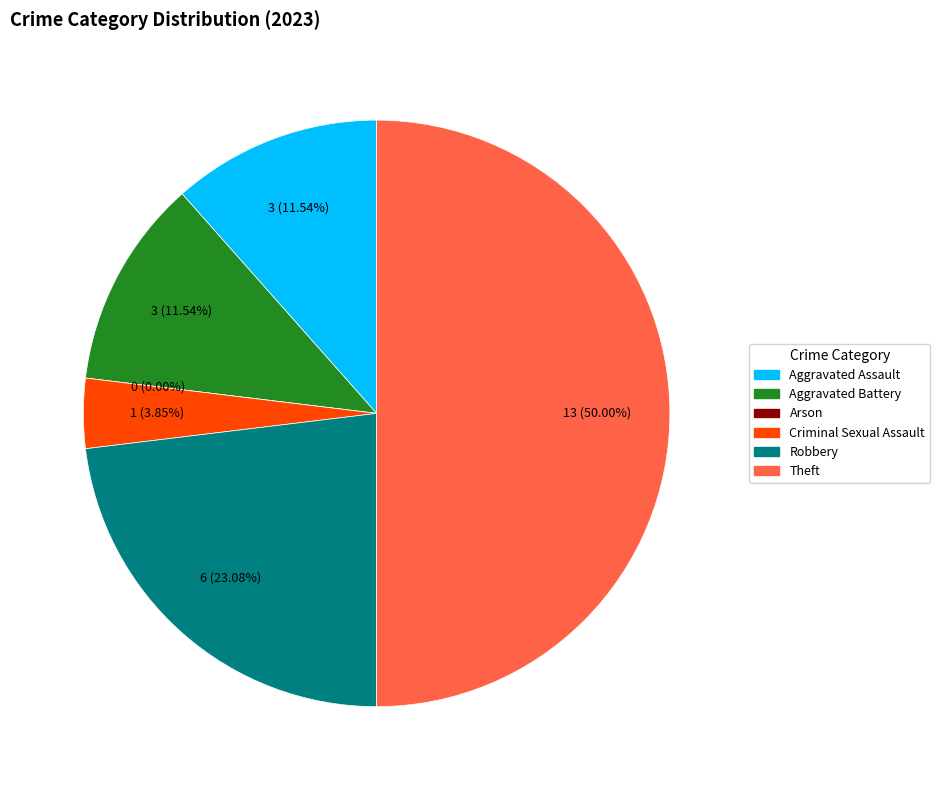

Rank the categories by value from lowest to highest.

Arson, Criminal Sexual Assault, Aggravated Assault, Aggravated Battery, Robbery, Theft